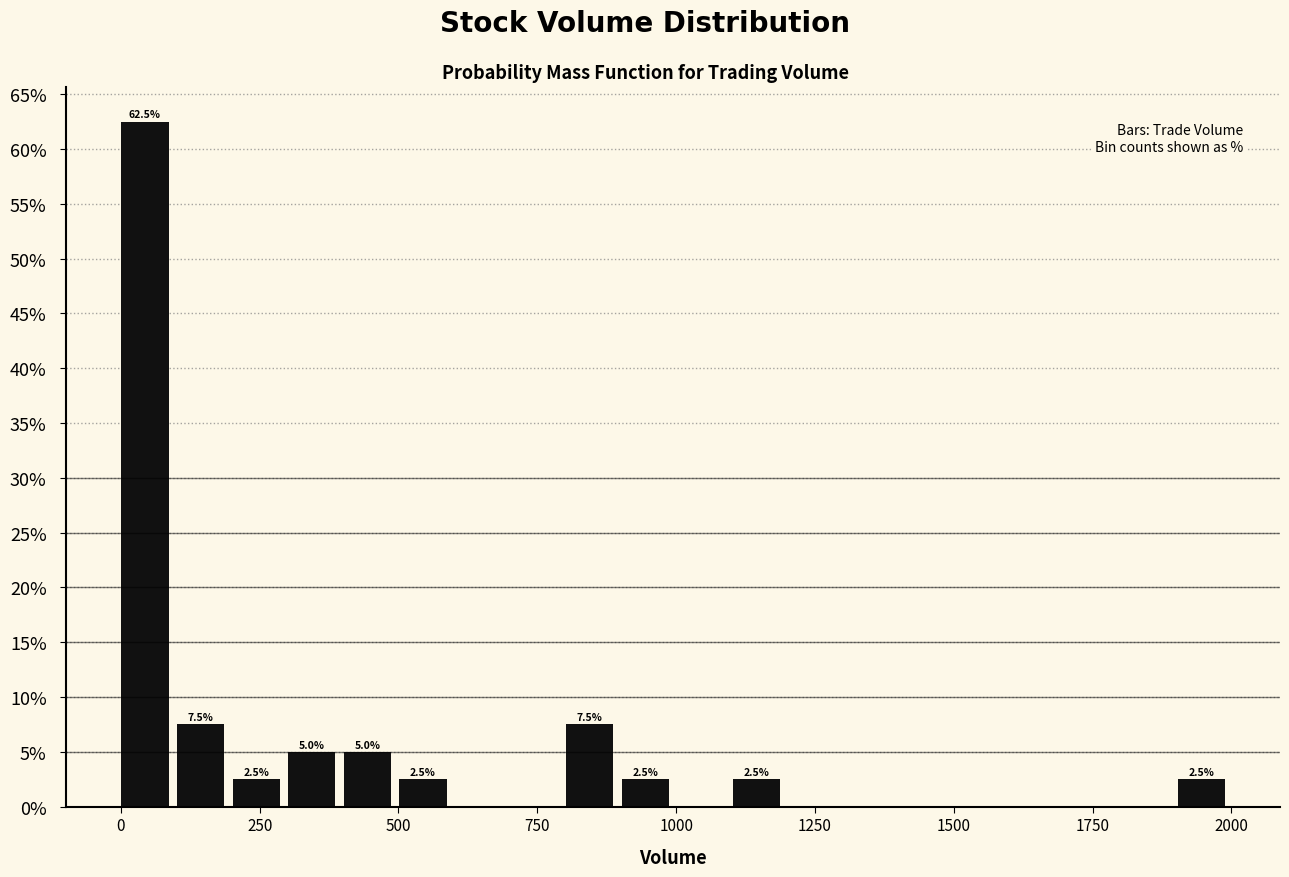

Around what value on the x-axis is the tallest bar? Give the approximate position of its centre, as read against the axis.

50